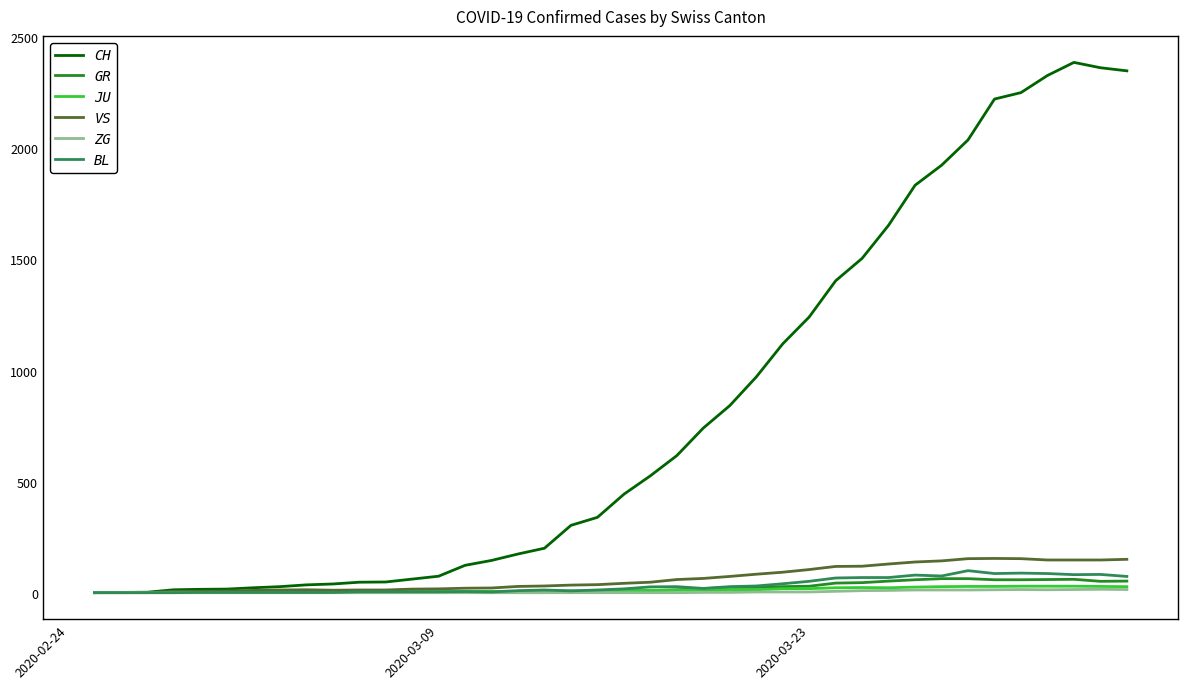

Which series has the largest total across all categories?

CH